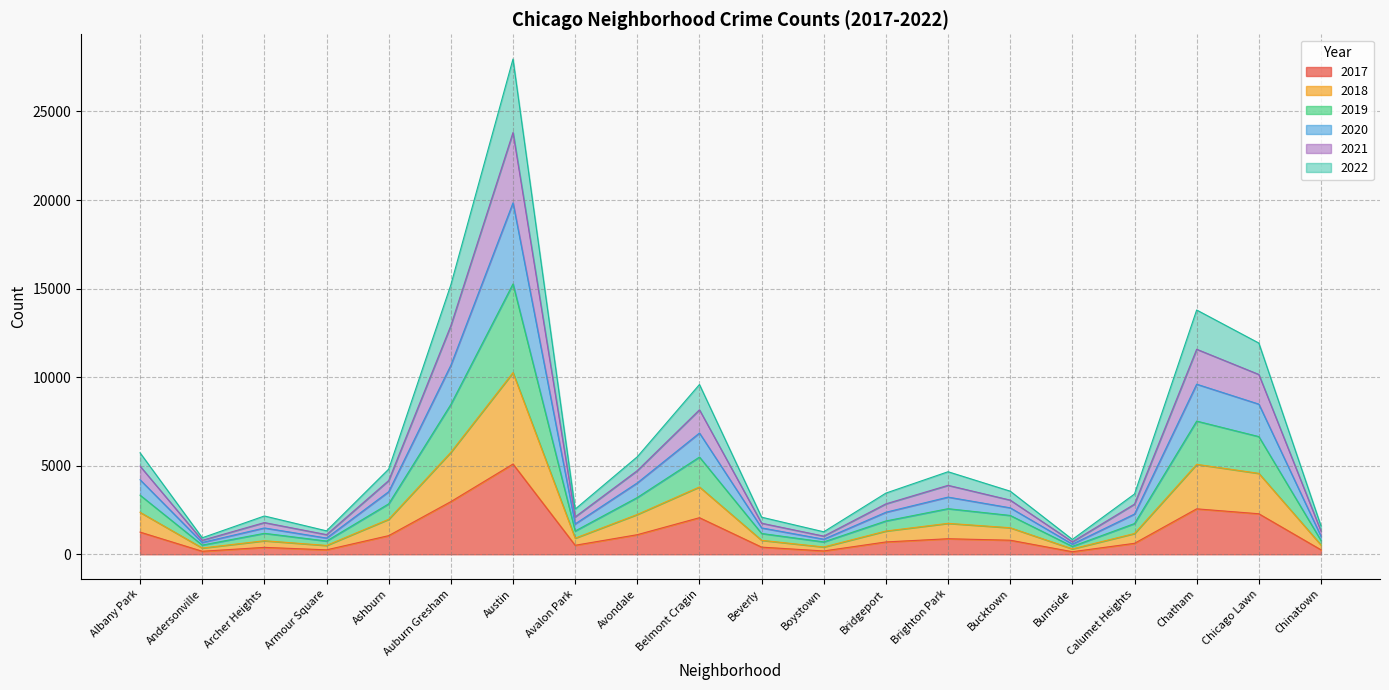

The value of 2022 at Ashburn is 872. True or false?

False